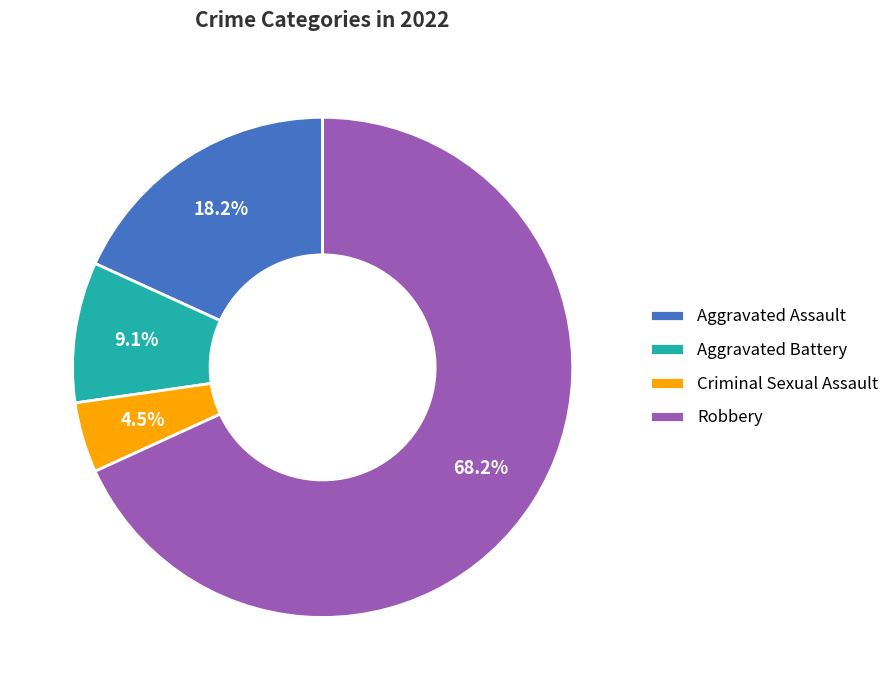

Count the number of slices in the pie.

4